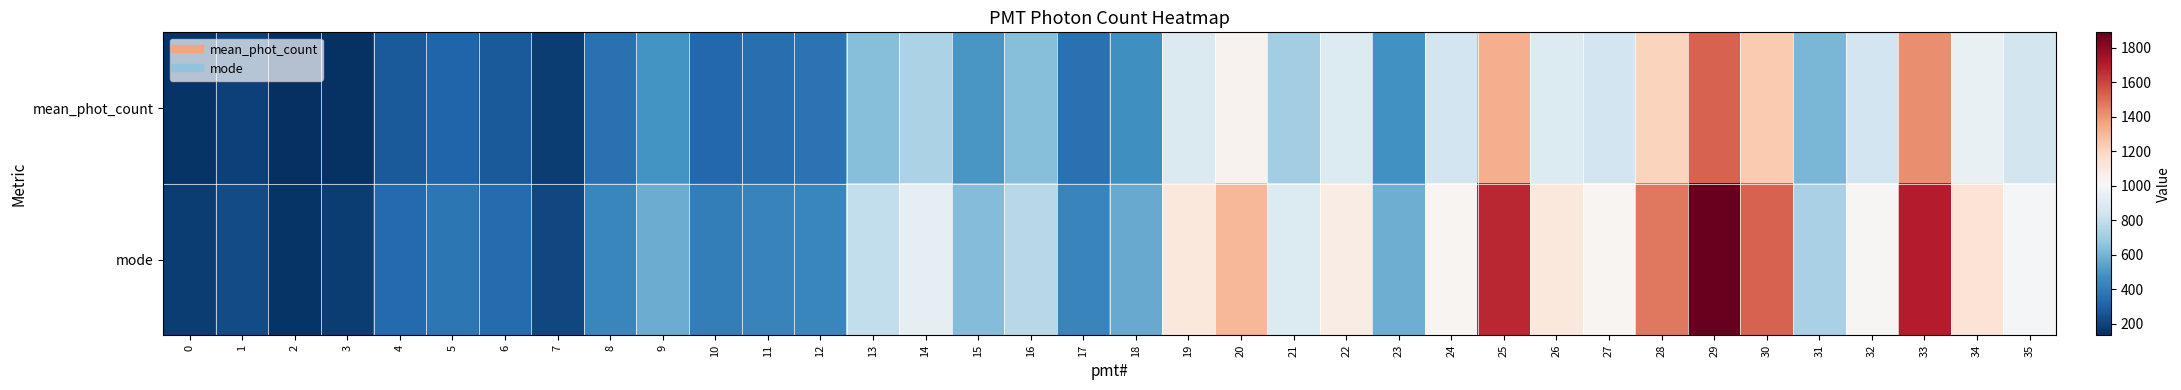

Reading left to right, what are all the values shown in this chart?

mean_phot_count: 0=149.8	1=188.6	2=132.6	3=143.7	4=276.1	5=308.0	6=276.2	7=174.4	8=354.2	9=485.7	10=321.7	11=347.0	12=362.8	13=639.9	14=734.7	15=498.4	16=638.8	17=352.3	18=471.5	19=883.4	20=1044.1	21=708.2	22=892.1	23=479.2	24=841.9	25=1329.3	26=891.2	27=845.7	28=1207.3	29=1529.2	30=1241.6	31=609.0	32=844.2	33=1420.2	34=948.8	35=847.8
mode: 0=177.1	1=227.1	2=152.1	3=177.1	4=327.1	5=377.1	6=335.4	7=214.6	8=439.6	9=577.1	10=402.1	11=422.9	12=439.6	13=793.8	14=922.9	15=631.2	16=764.6	17=431.2	18=568.8	19=1102.1	20=1302.1	21=889.6	22=1077.1	23=585.4	24=1027.1	25=1672.9	26=1102.1	27=1031.2	28=1477.1	29=1889.6	30=1527.1	31=727.1	32=1022.9	33=1702.1	34=1131.2	35=1002.1